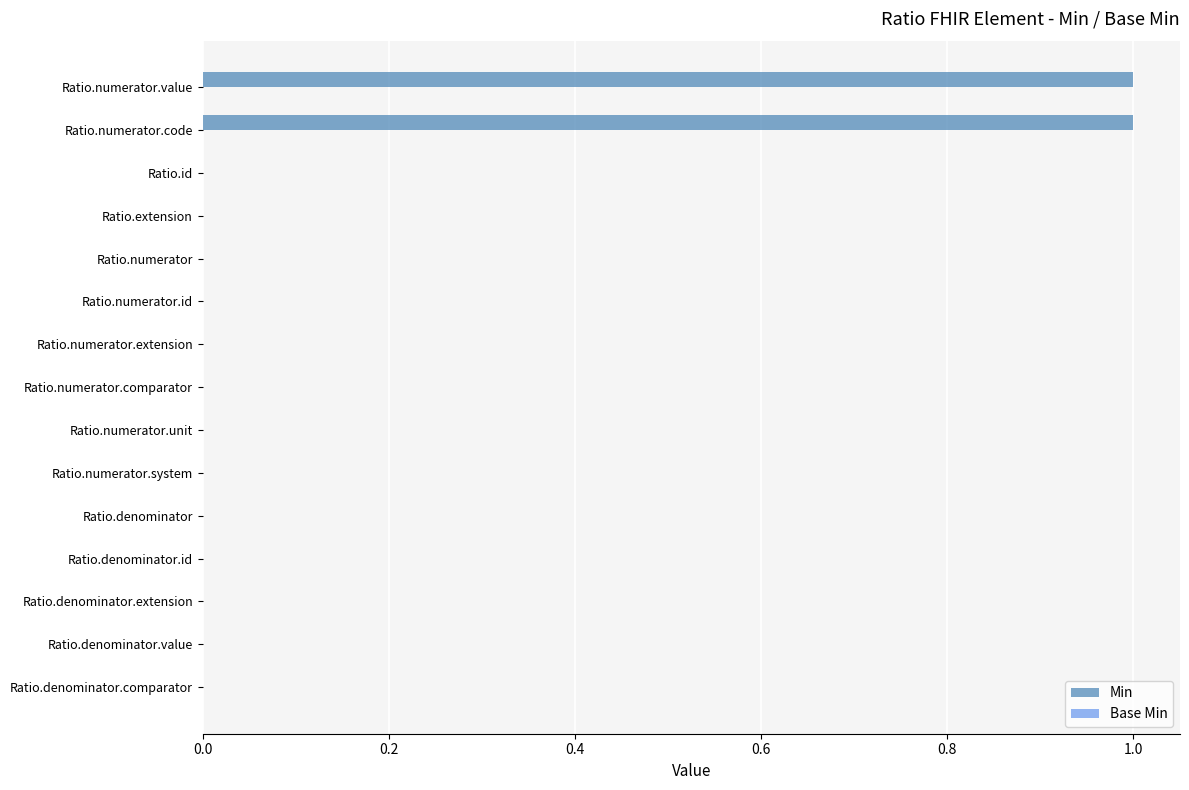

What is the change in value from Ratio.numerator to Ratio.numerator.value?

+1